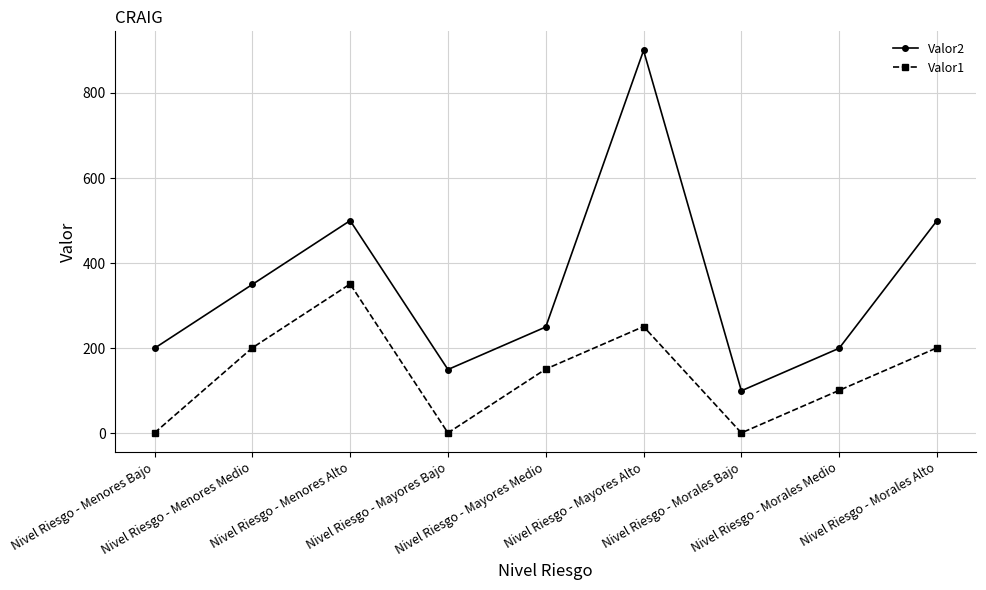

At which label does Valor1 reach its peak?

Nivel Riesgo - Menores Alto